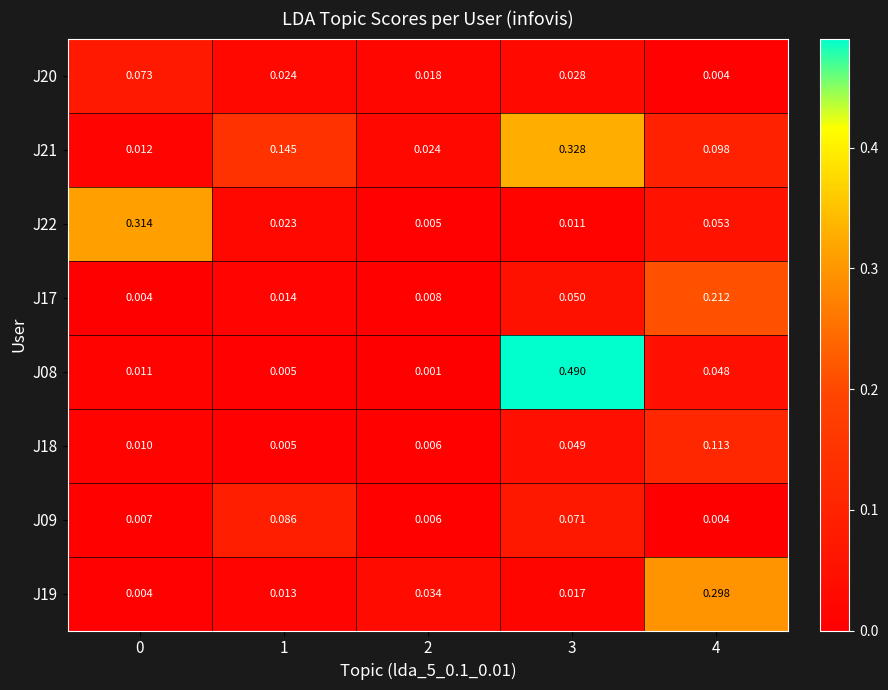

At how many categories does at least one series exceed 0?

5